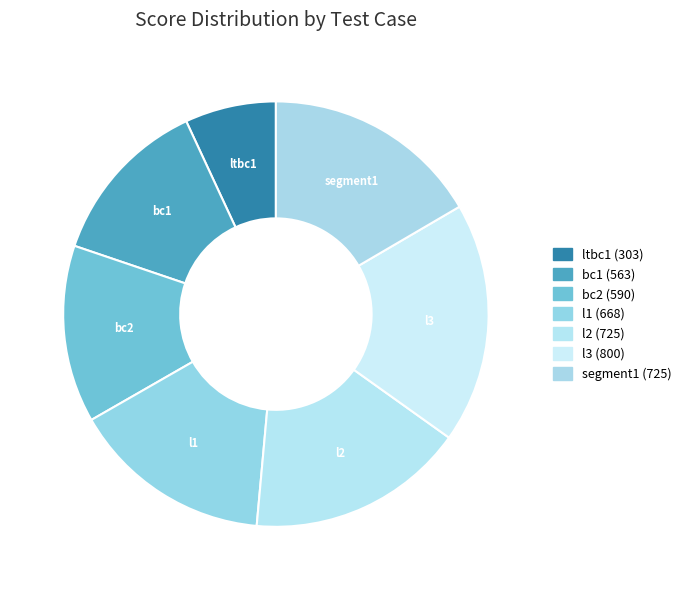

Count the number of slices in the pie.

7